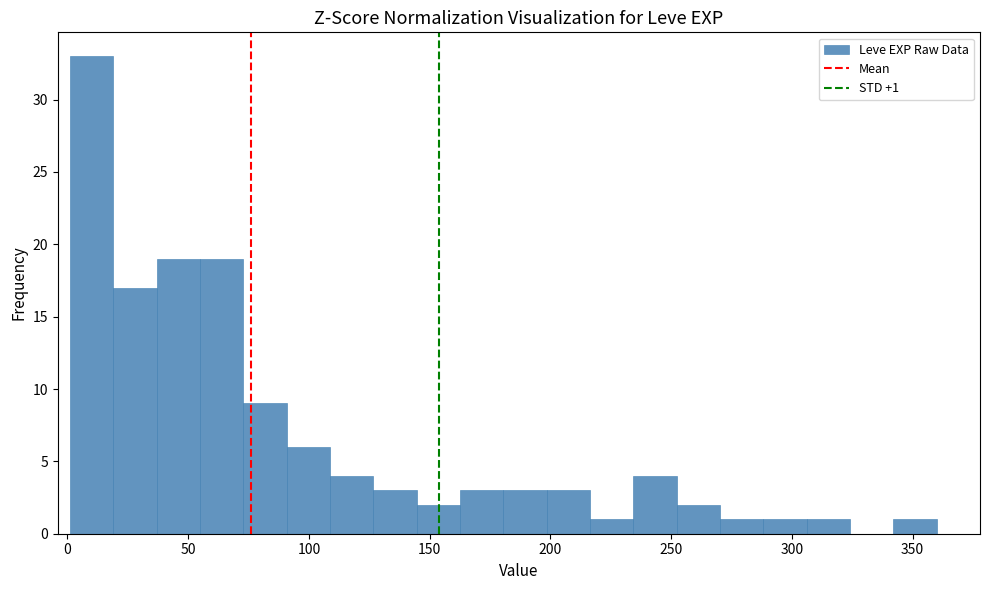

Read against the x-axis, roughly where is the centre of the tallest bar?

10